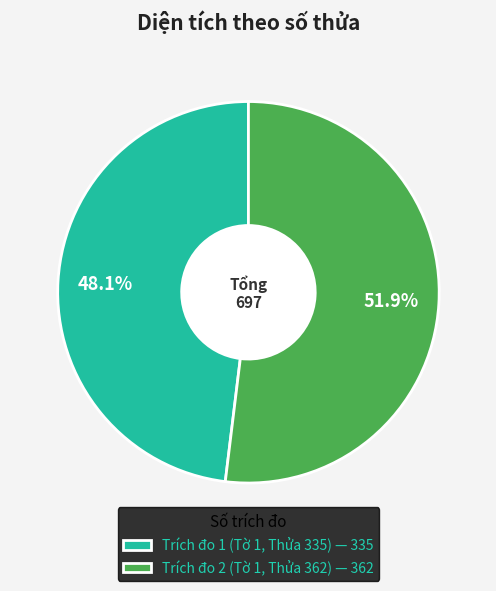

The Trích đo 1 (Tờ 1, Thửa 335) slice represents 48% of the pie. True or false?

True